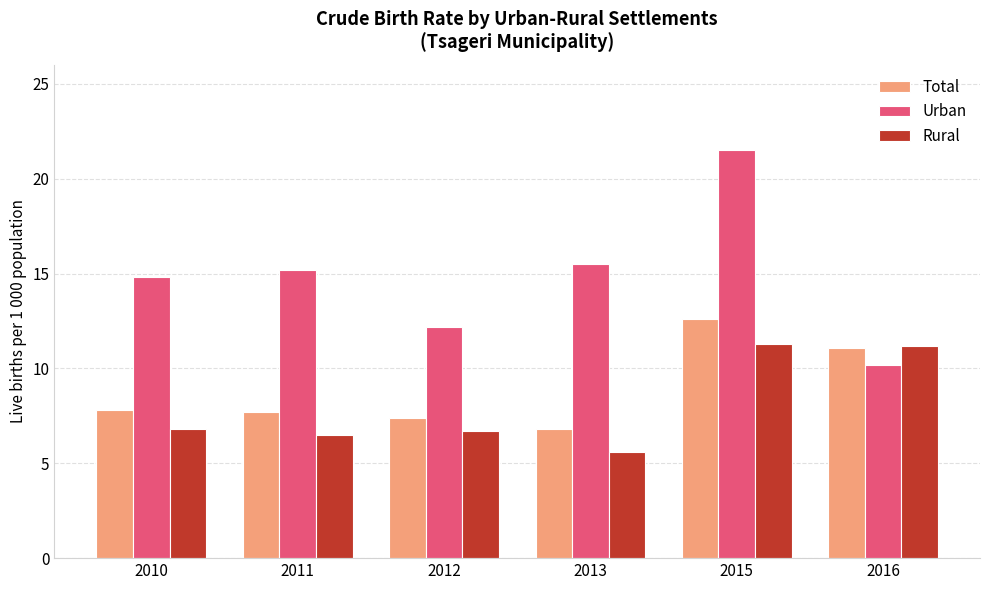

What is the value of the Rural bar at the 3rd from the left?

6.7